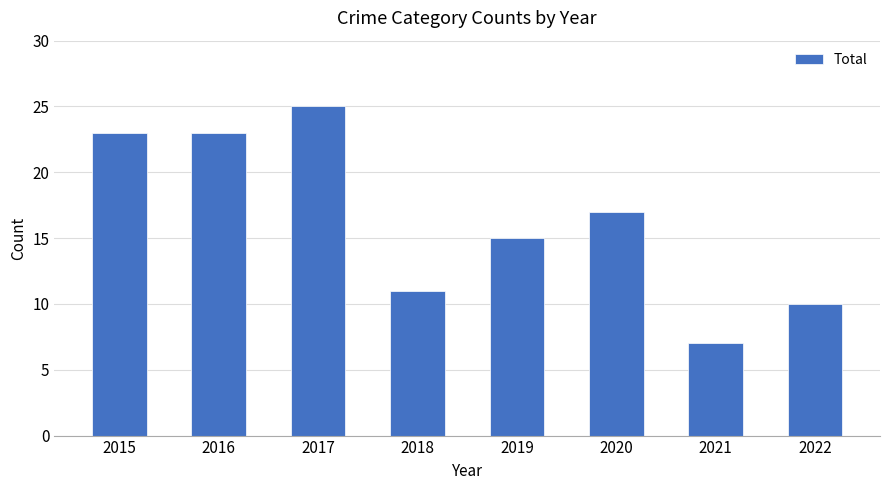

The chart shows a value of 23 at 2015. True or false?

True